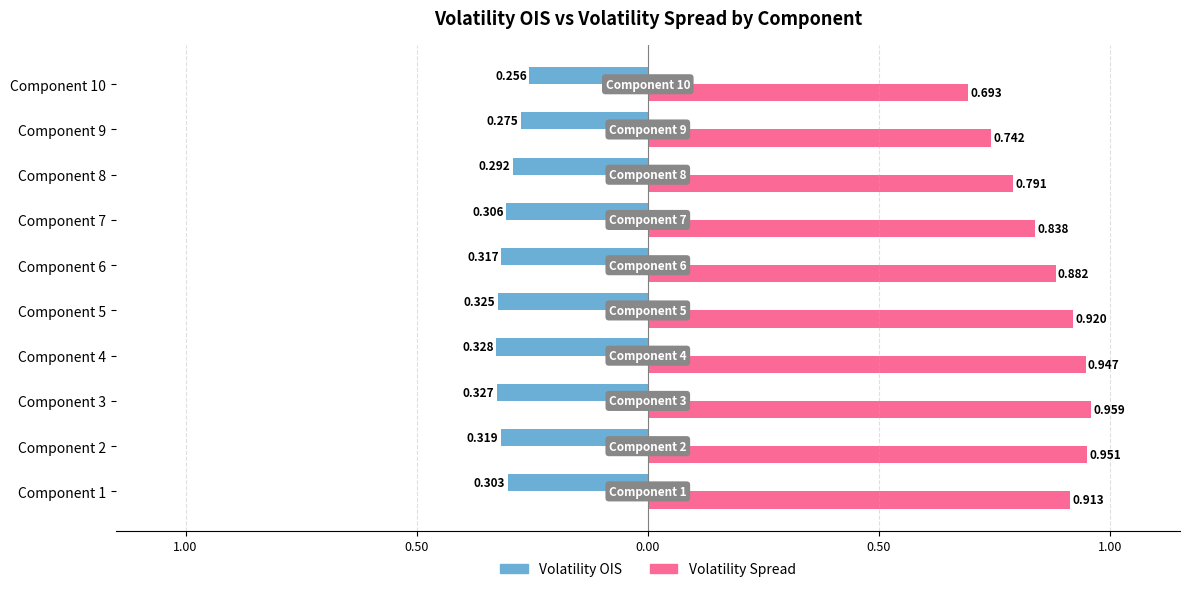

What is the smallest value displayed?

-0.3